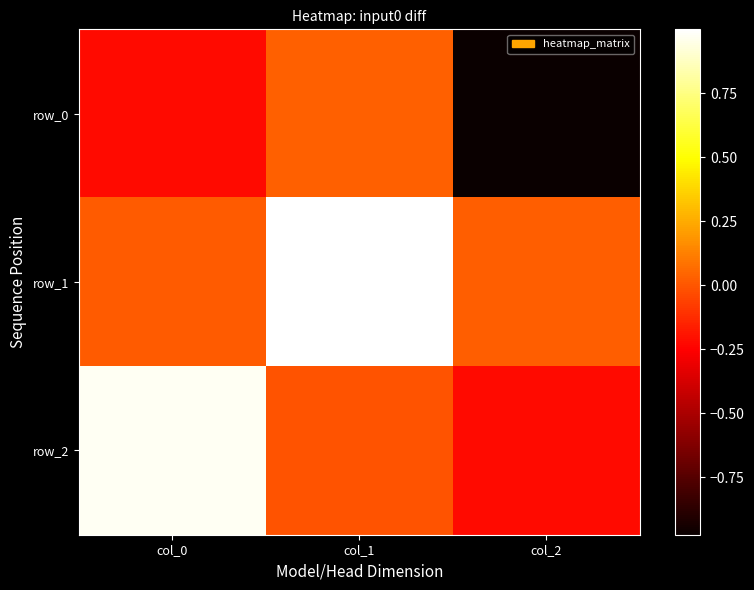

Read the row_2 value at col_0.

1.0